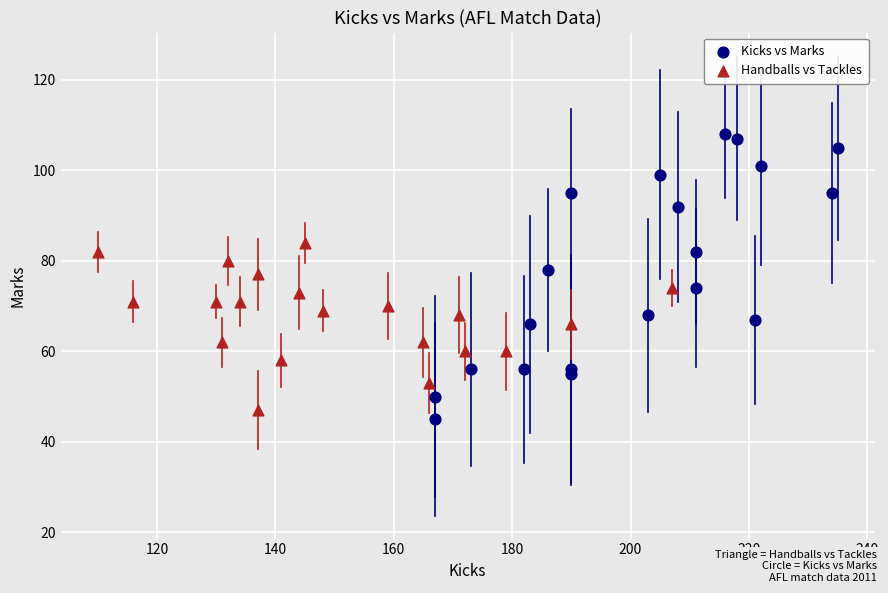

What are all the series names shown in the legend?

Kicks vs Marks, Handballs vs Tackles